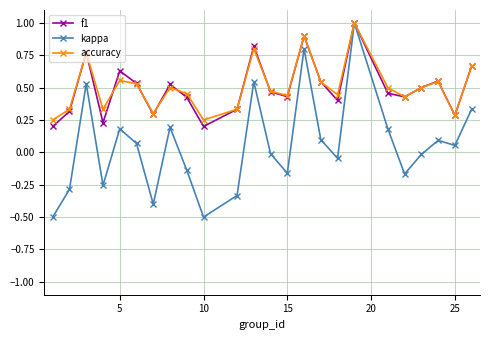

True or false: f1 has more than 2 points higher than both neighbors.

True